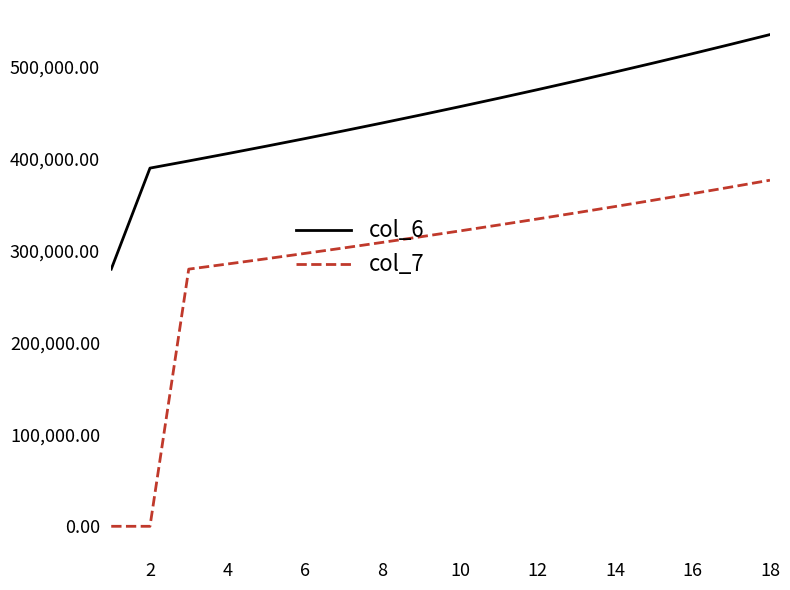

True or false: col_7 and col_6 intersect in this chart.

False